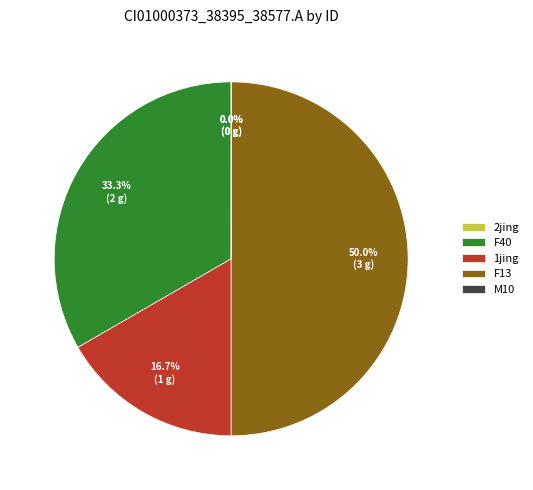

Which category has the biggest portion of the pie?

F13